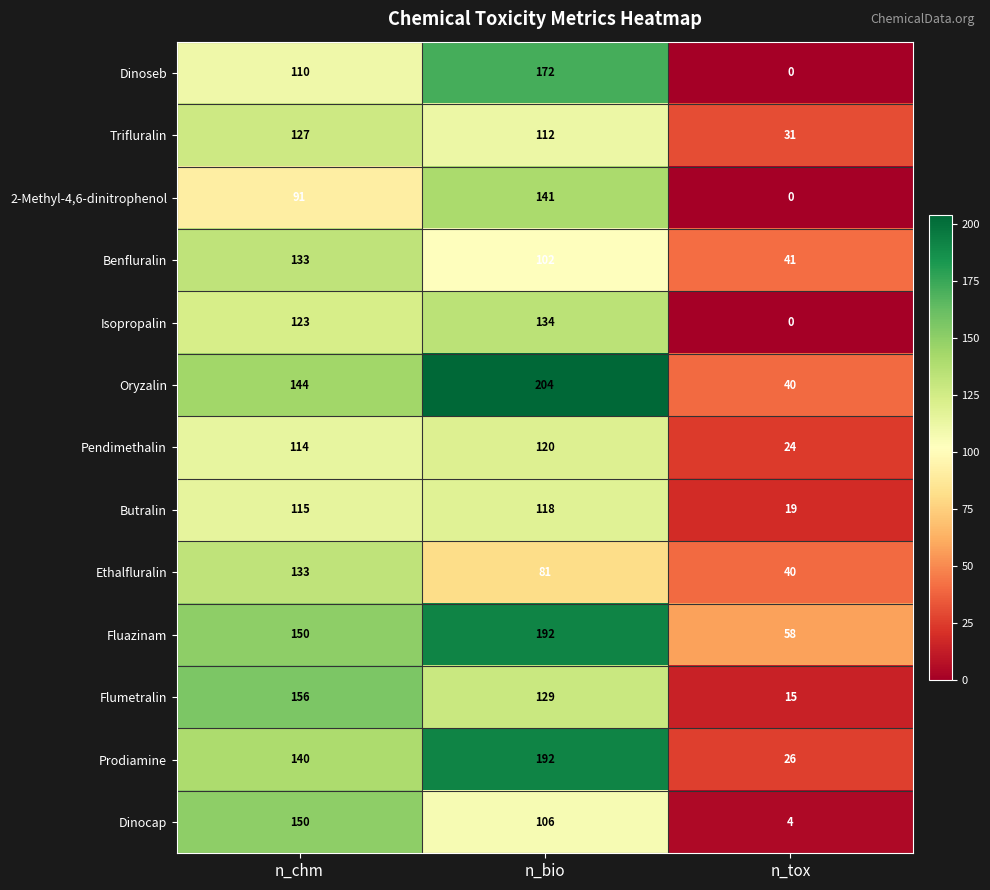

What is the difference between the maximum and minimum values in the Benfluralin series?

92